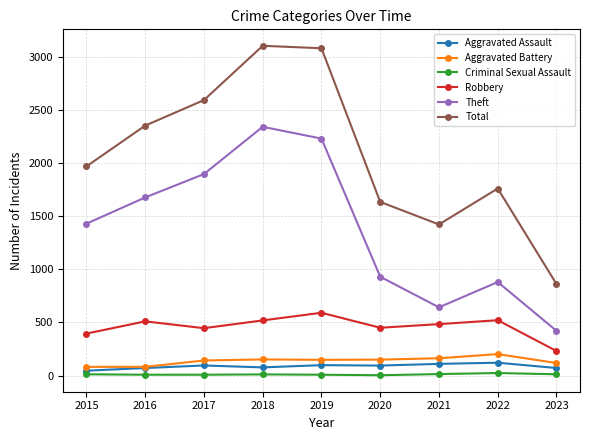

Is it true that Aggravated Battery equals 82 at 2016?

True